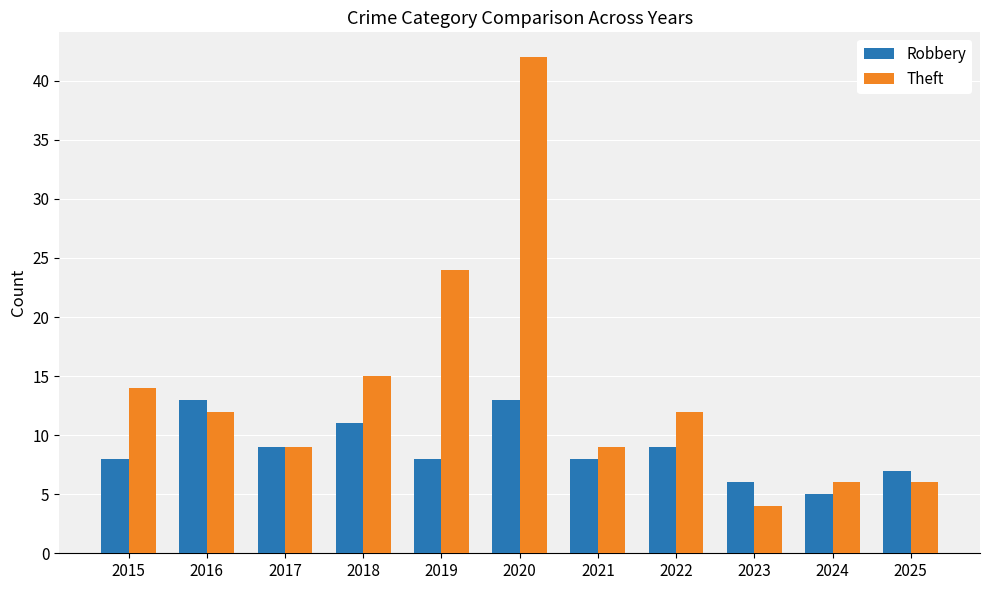

At how many categories does at least one series exceed 27?

1